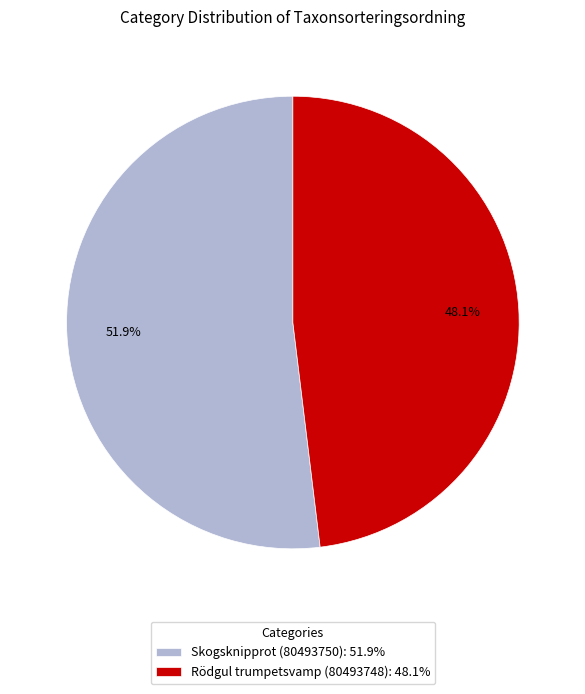

Combined, do Rödgul trumpetsvamp (80493748) and Skogsknipprot (80493750) account for over 50%?

Yes